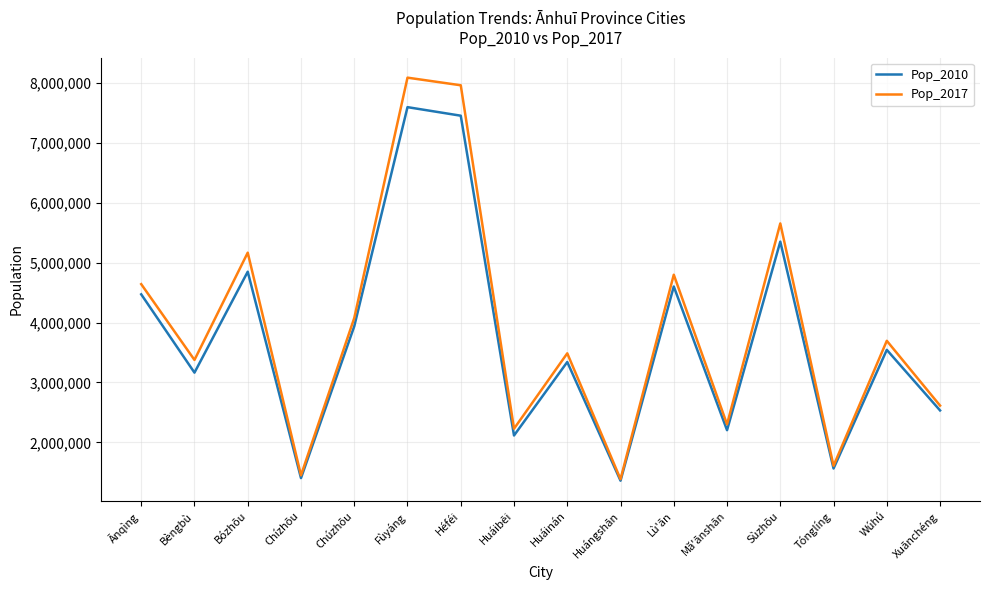

Between Sùzhōu and Xuānchéng, which series saw the biggest shift?

Pop_2017